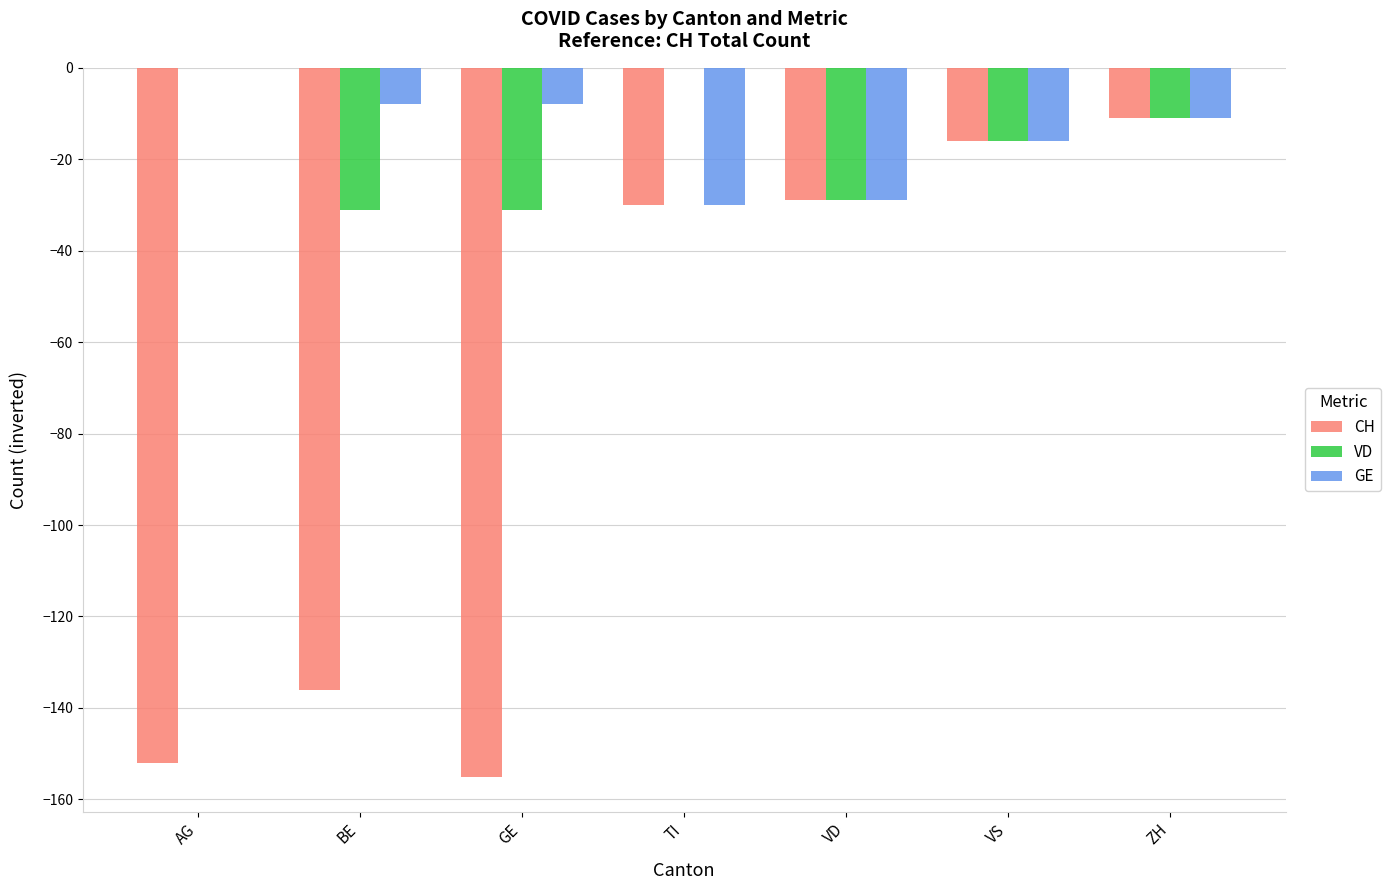

Reading left to right, what are all the values shown in this chart?

CH: AG=-152	BE=-136	GE=-155	TI=-30	VD=-29	VS=-16	ZH=-11
VD: AG=0	BE=-31	GE=-31	TI=0	VD=-29	VS=-16	ZH=-11
GE: AG=0	BE=-8	GE=-8	TI=-30	VD=-29	VS=-16	ZH=-11